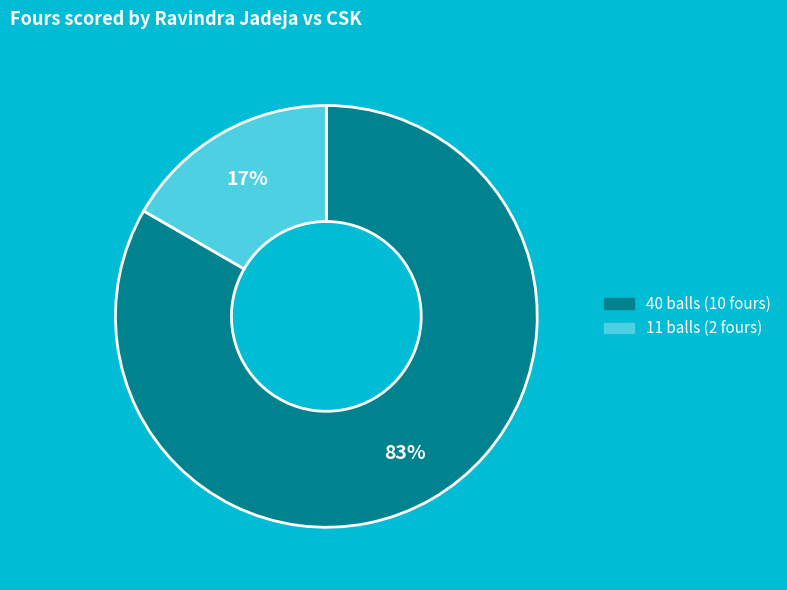

What percentage is the 11 balls slice, to the nearest percent?

17%